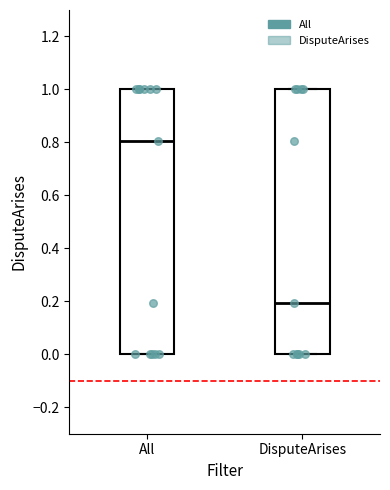

Reading left to right, read every box against the y-axis: the position of its median line, the range the box covers, and the ends of its whiskers. The values are not printed on the chart, so give them approximately, as read against the axis.

All: median 0.8, box 0.0 to 1.0, whiskers 0.0 to 1.0
DisputeArises: median 0.2, box 0.0 to 1.0, whiskers 0.0 to 1.0